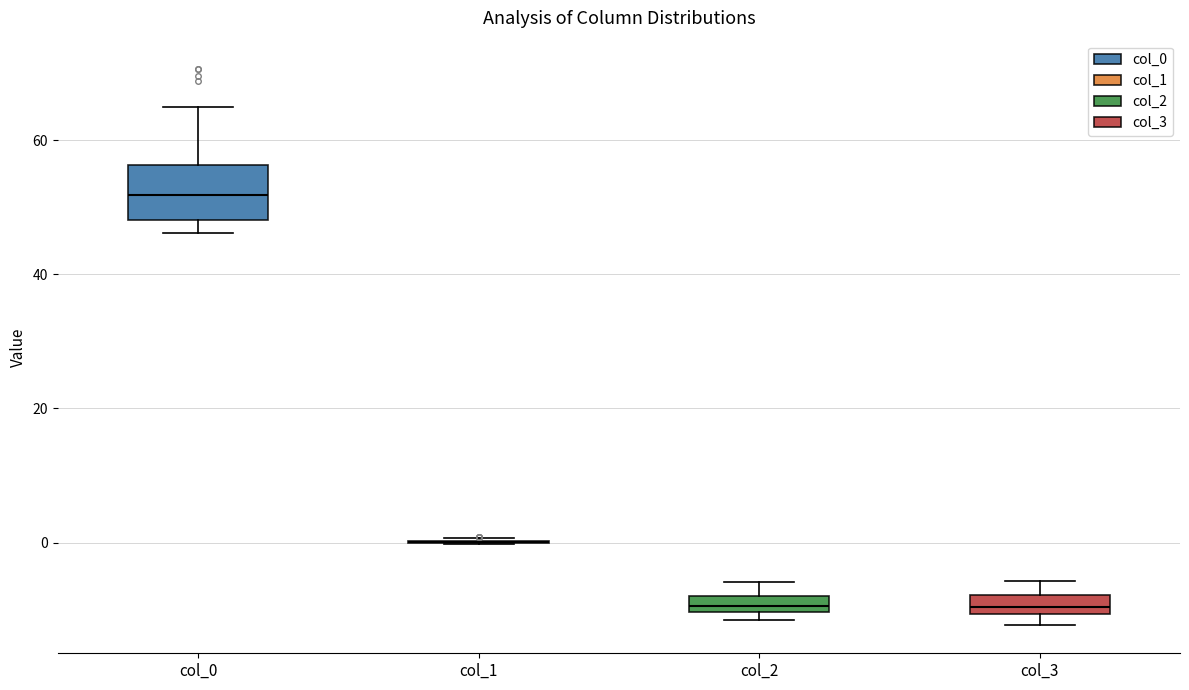

Comparing the boxes themselves (not the whiskers), which one is the tallest?

col_0